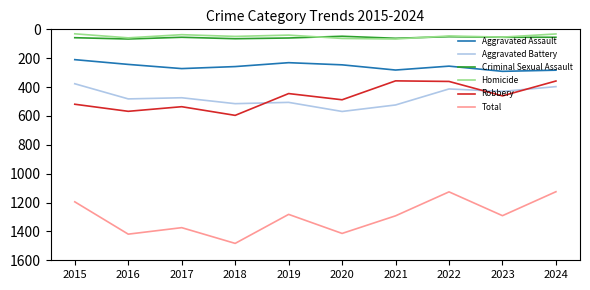

At which category does Robbery reach its first local peak?

2016